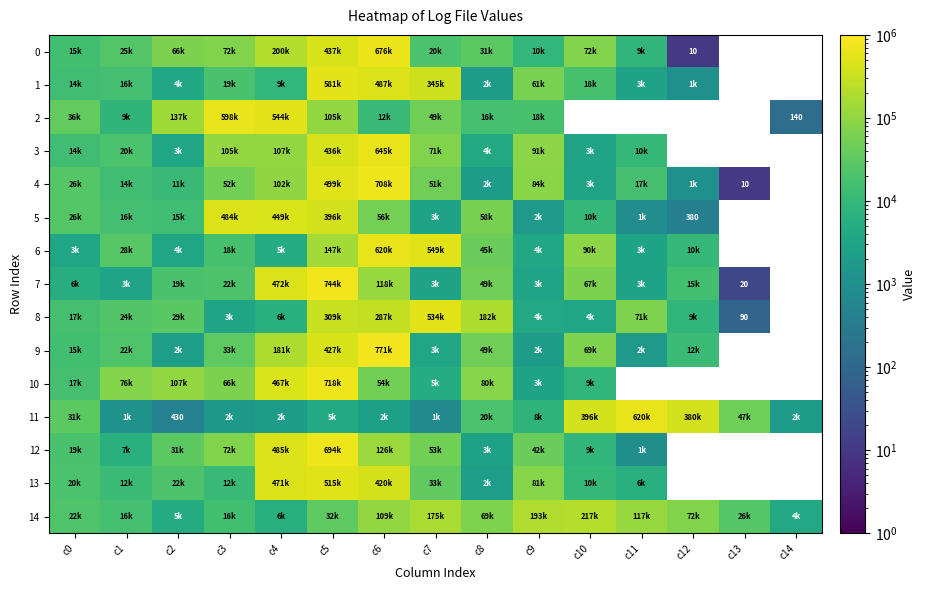

Which label corresponds to the largest value in the chart?

c6